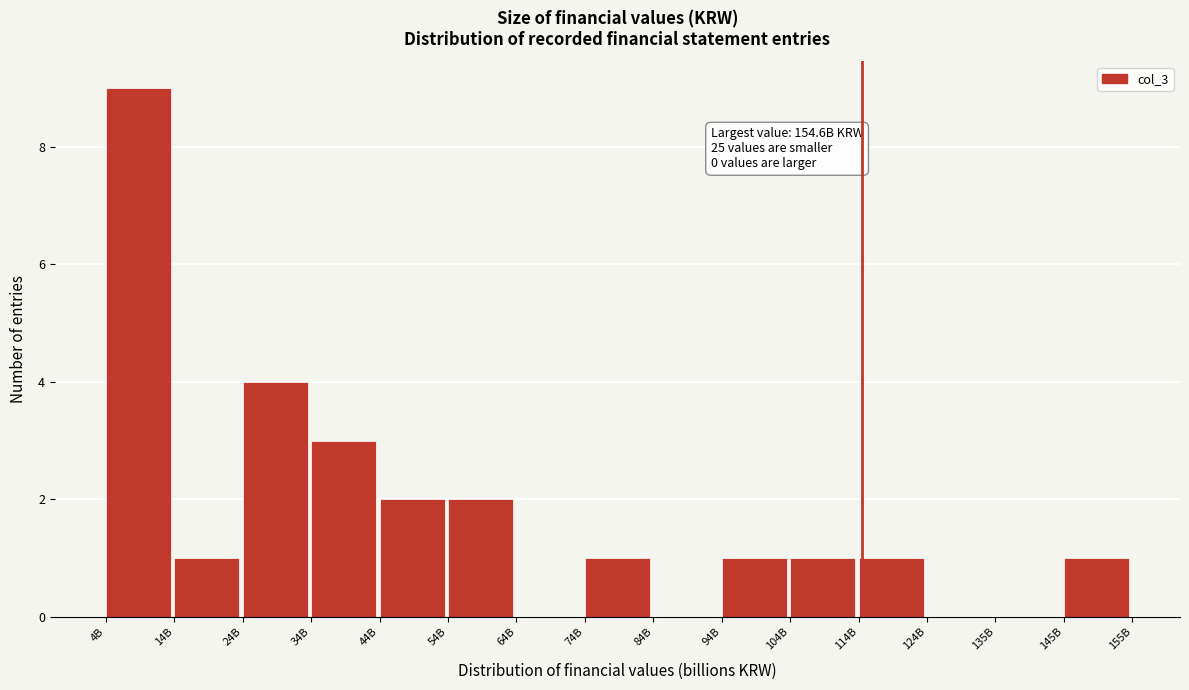

What is the maximum value shown in the chart?

9